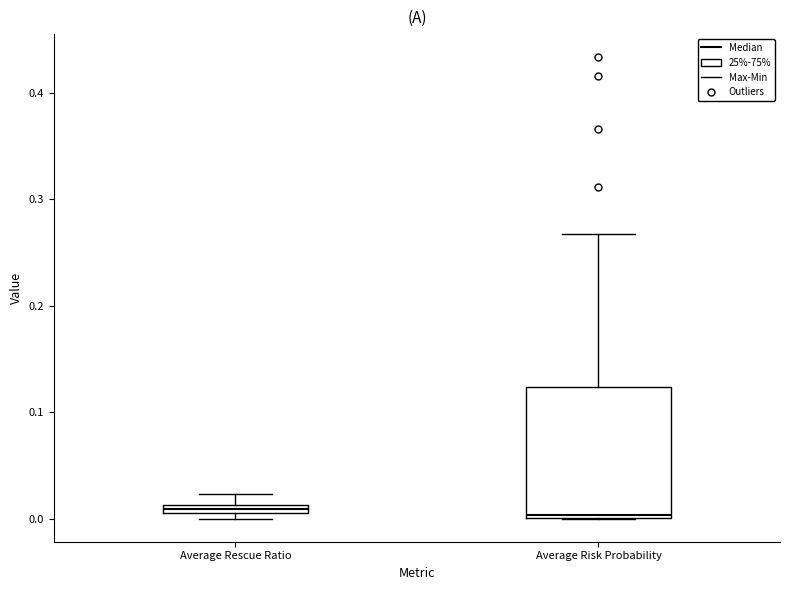

Where is the lower edge of the box for Average Risk Probability on the y-axis? The values are not printed on the chart, so give them approximately, as read against the axis.

0.00